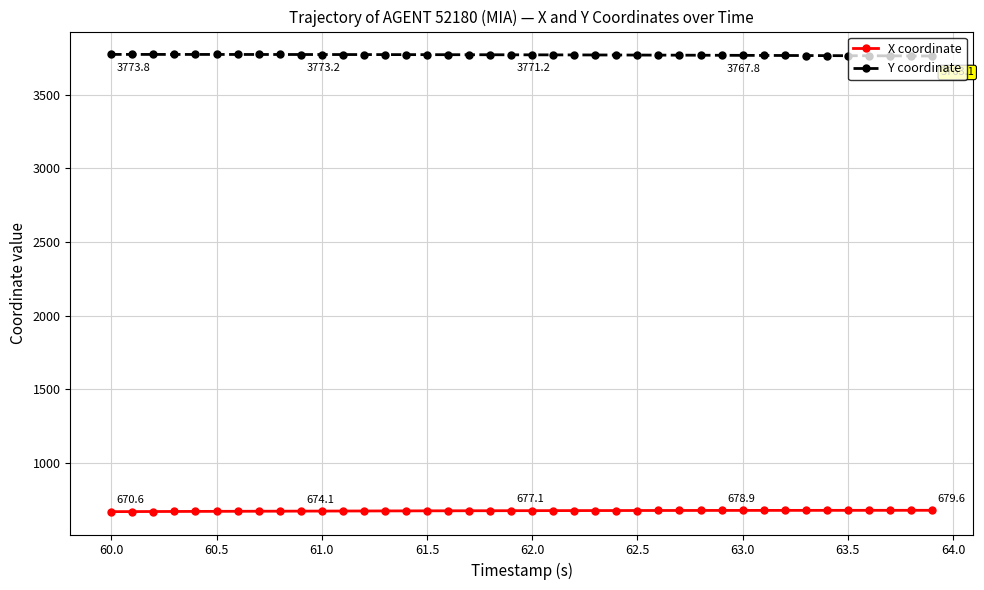

What is the sum of all X coordinate values?

27057.1